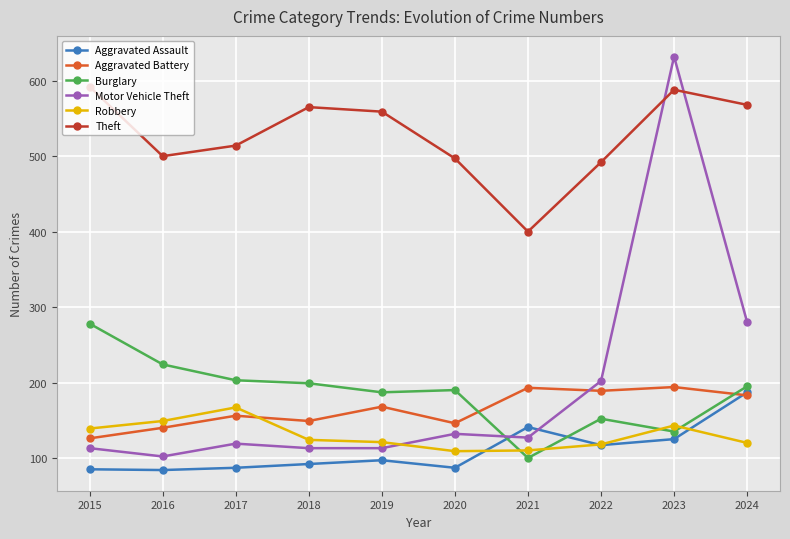

At 2018, list the series in order from largest to smallest.

Theft, Burglary, Aggravated Battery, Robbery, Motor Vehicle Theft, Aggravated Assault